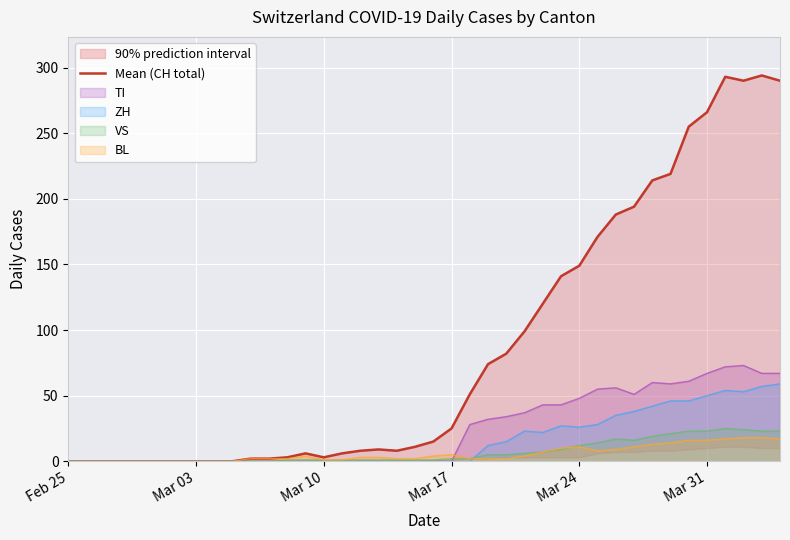

What is the maximum value for ZH?

59